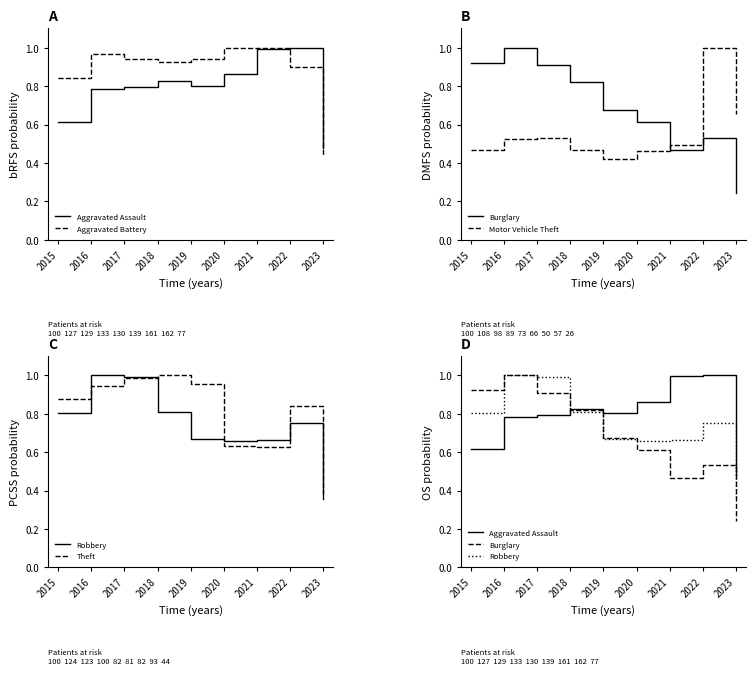

Is the value of Motor Vehicle Theft at 2022 greater than the value of Robbery at 2016?

No